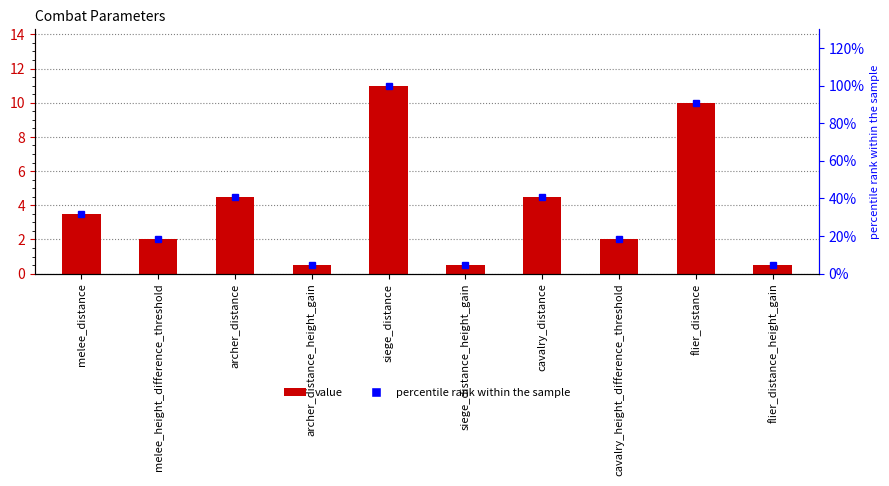

What is the value of the value bar at the 4th from the left?

0.5